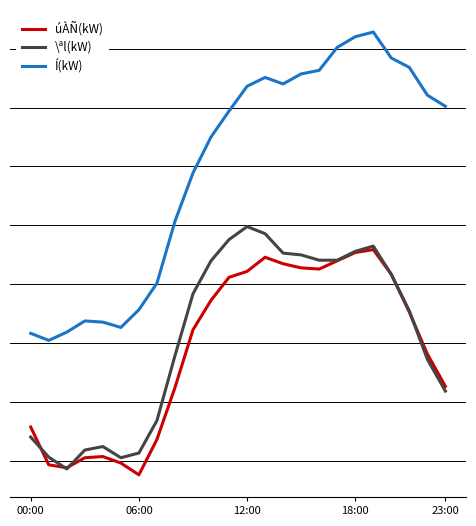

Does the chart have visible grid lines?

Yes